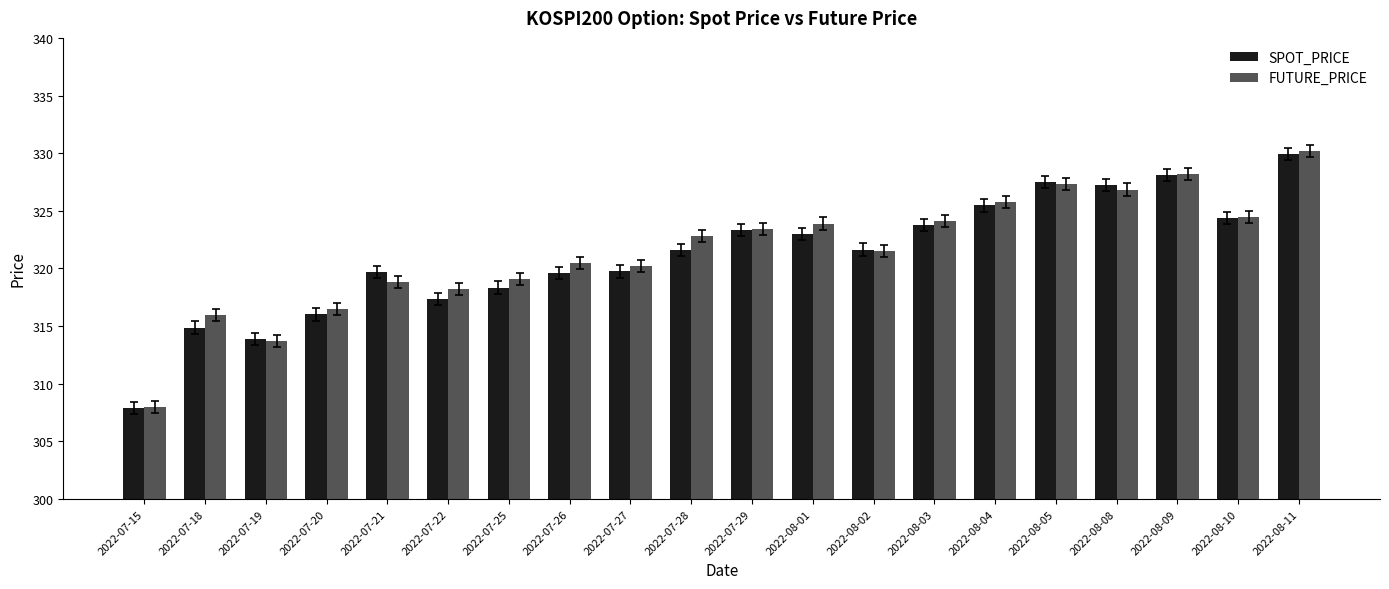

Which series changed the most between 2022-07-25 and 2022-08-10?

SPOT_PRICE